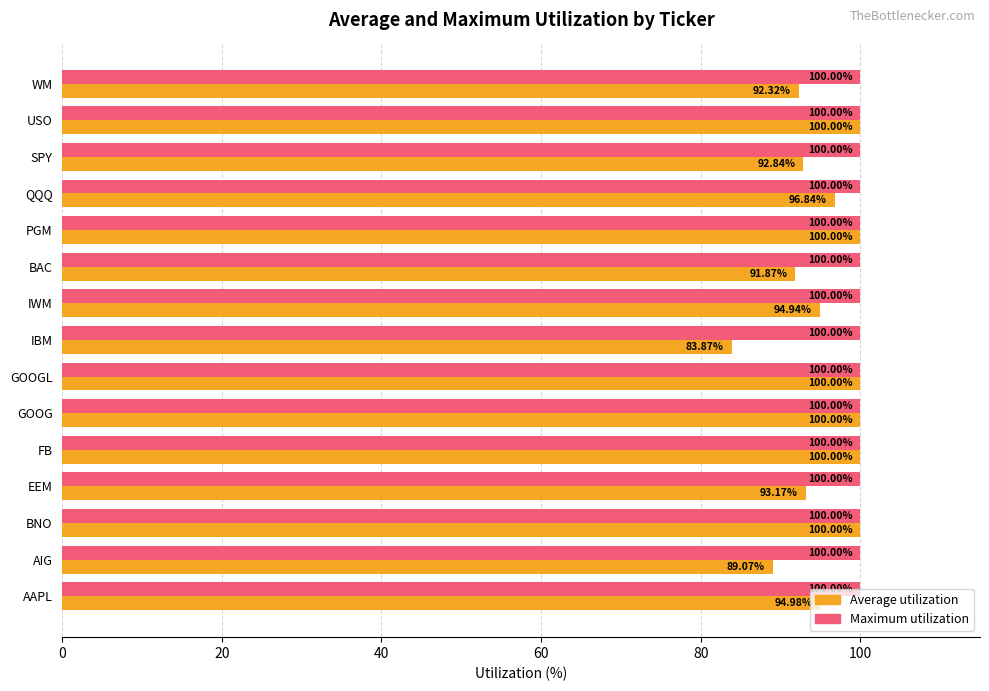

Which label corresponds to the smallest value in the chart?

IBM